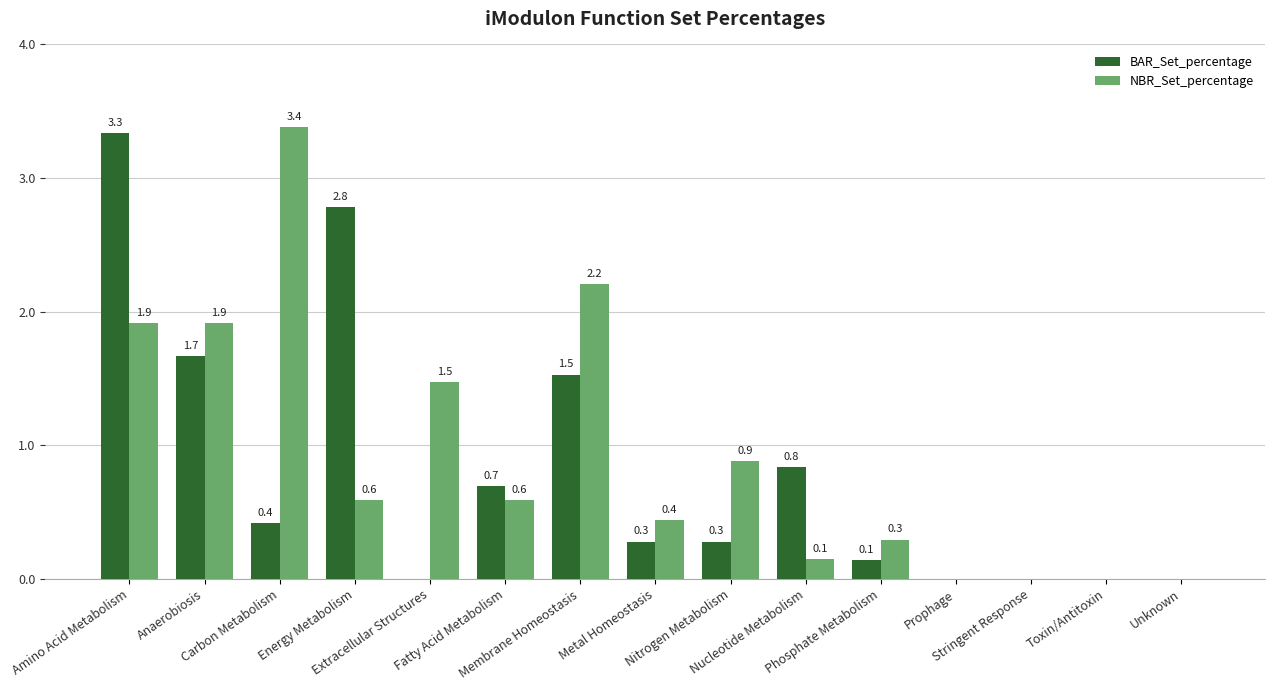

The BAR_Set_percentage series shows 1.7 at Anaerobiosis. True or false?

True